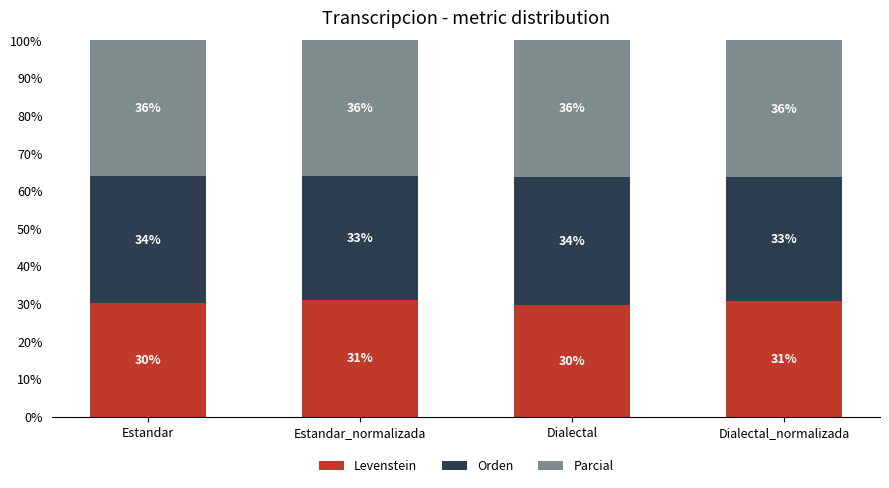

What is the approximate value of Levenstein at Dialectal_normalizada?

30.7